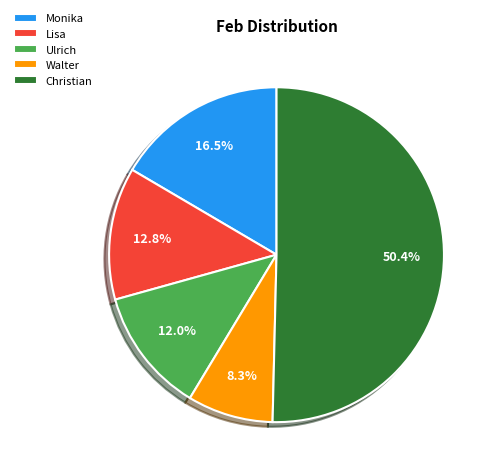

Which has a higher value, Walter or Monika?

Monika